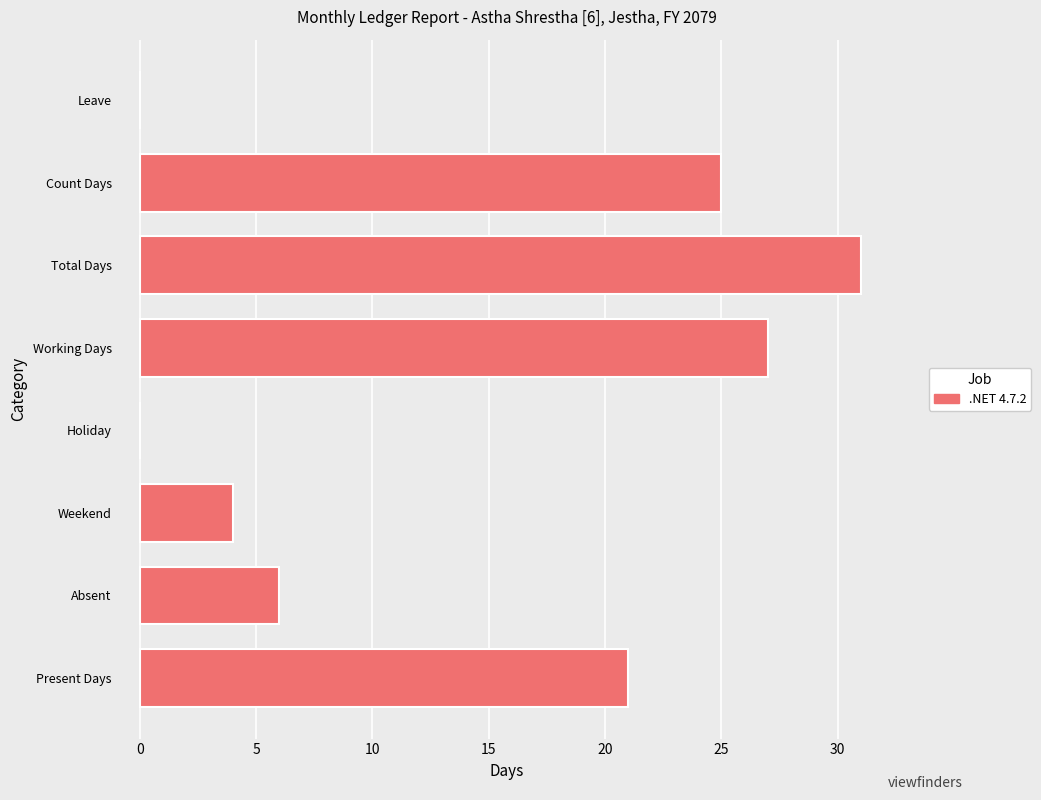

What is the sum of all values?

114